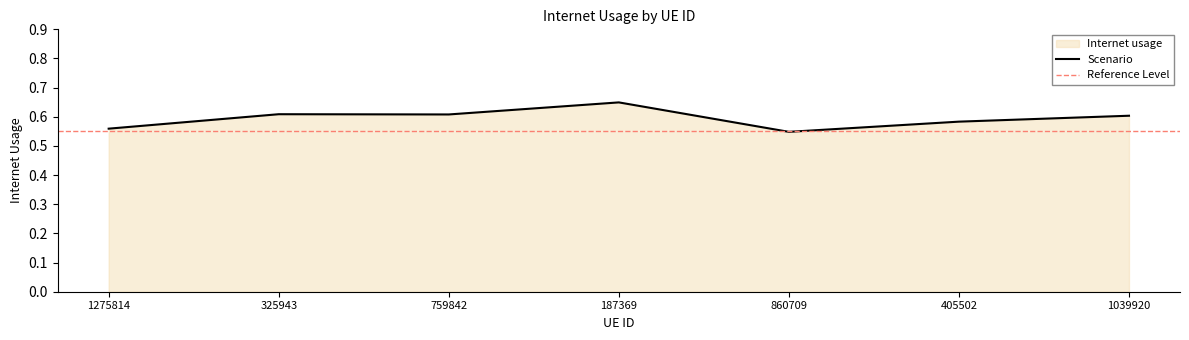

How many points are higher than both their immediate neighbors (excluding endpoints)?

2